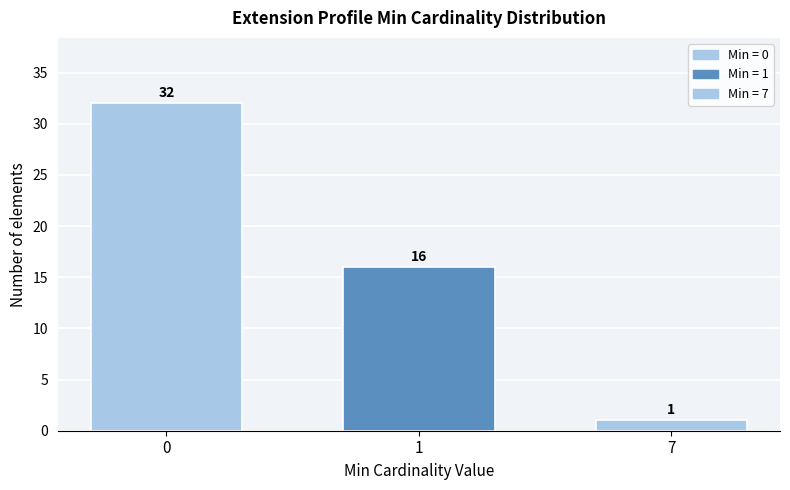

Reading right to left, extract all data points from this chart.

1	16	32